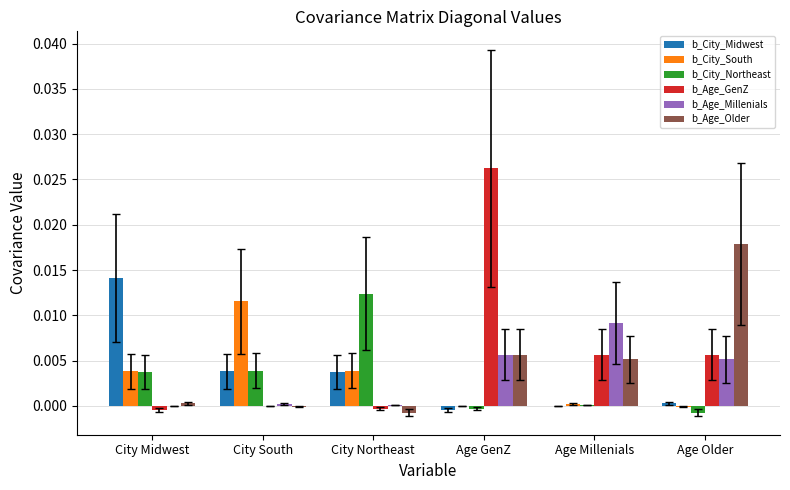

Is the value of b_City_Midwest at Age Older greater than the value of b_Age_GenZ at Age Millenials?

No